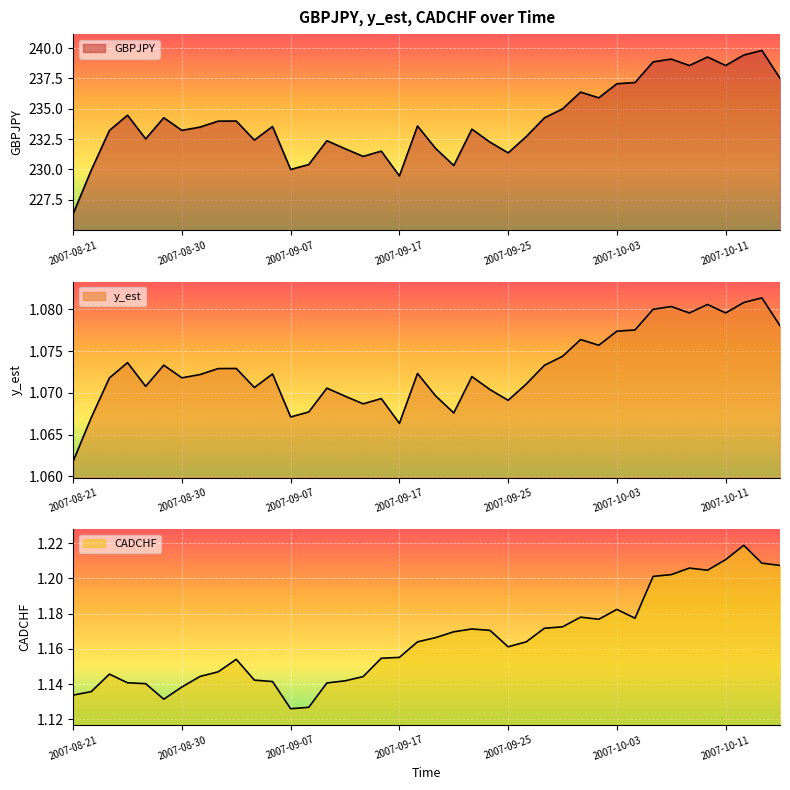

Which series has the widest spread of values?

GBPJPY